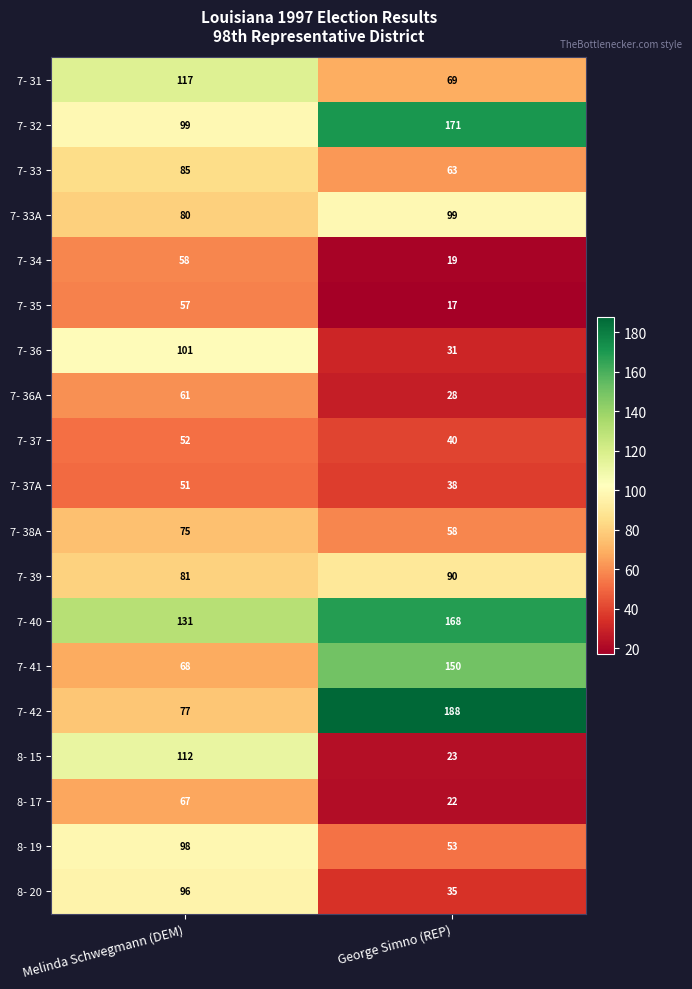

What is the difference between the 7- 34 values at Melinda Schwegmann (DEM) and George Simno (REP)?

39